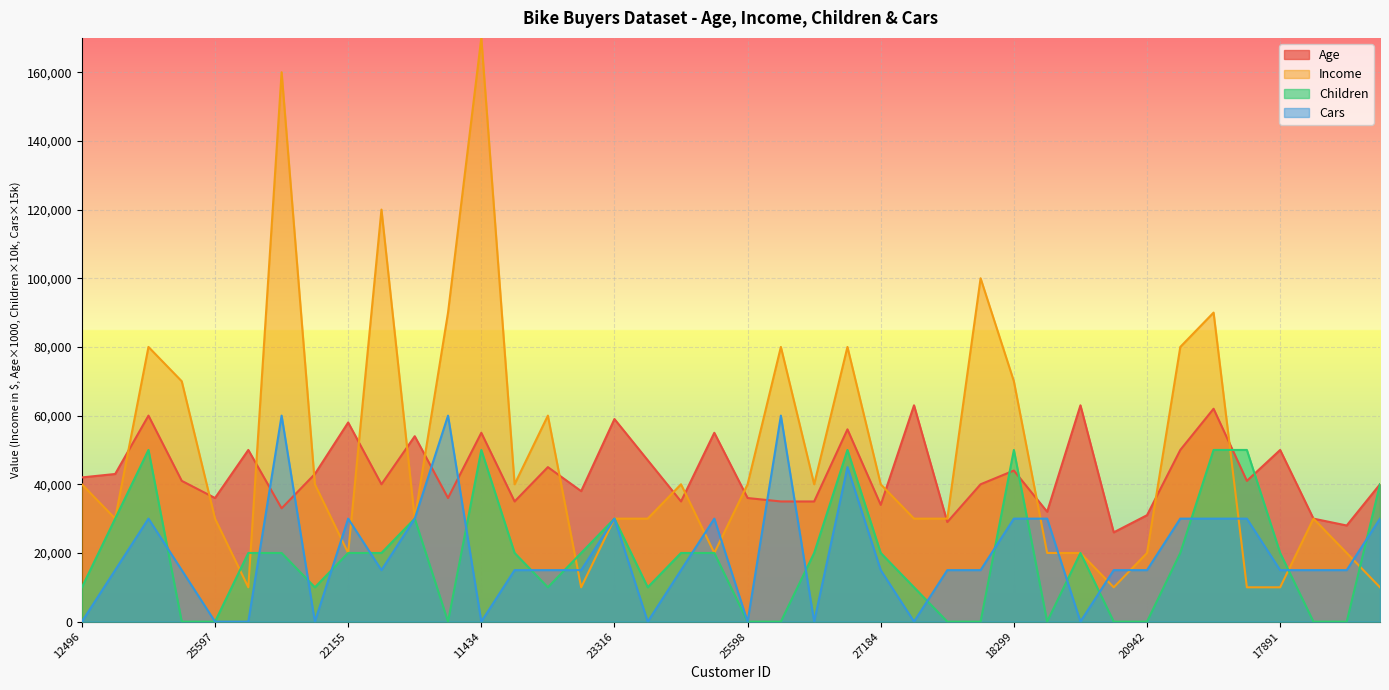

At which category is the sum across all series the highest?

11434